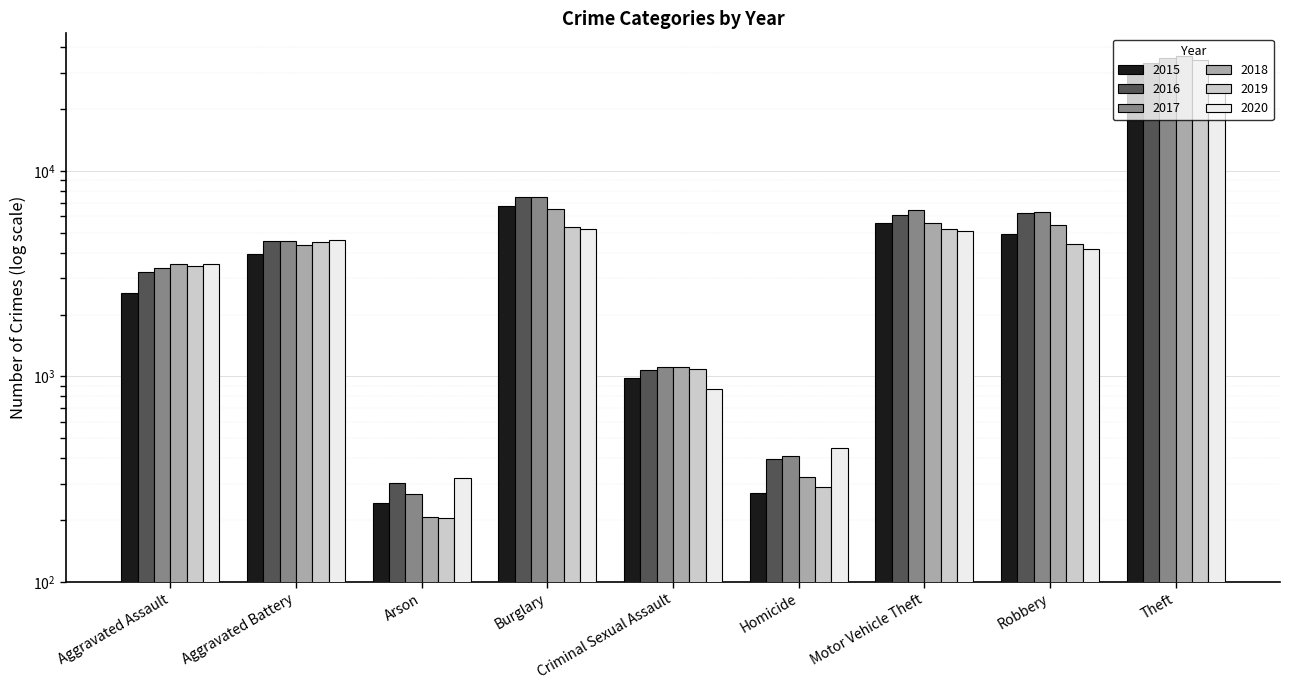

How many values in the 2019 series exceed 4387?

4